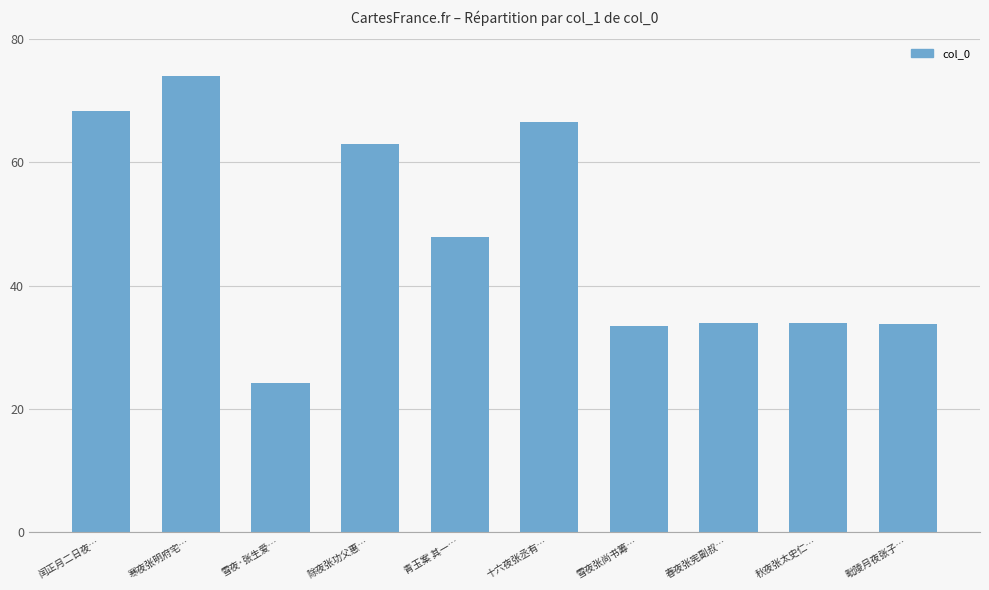

What is the sum of all values?

479.1